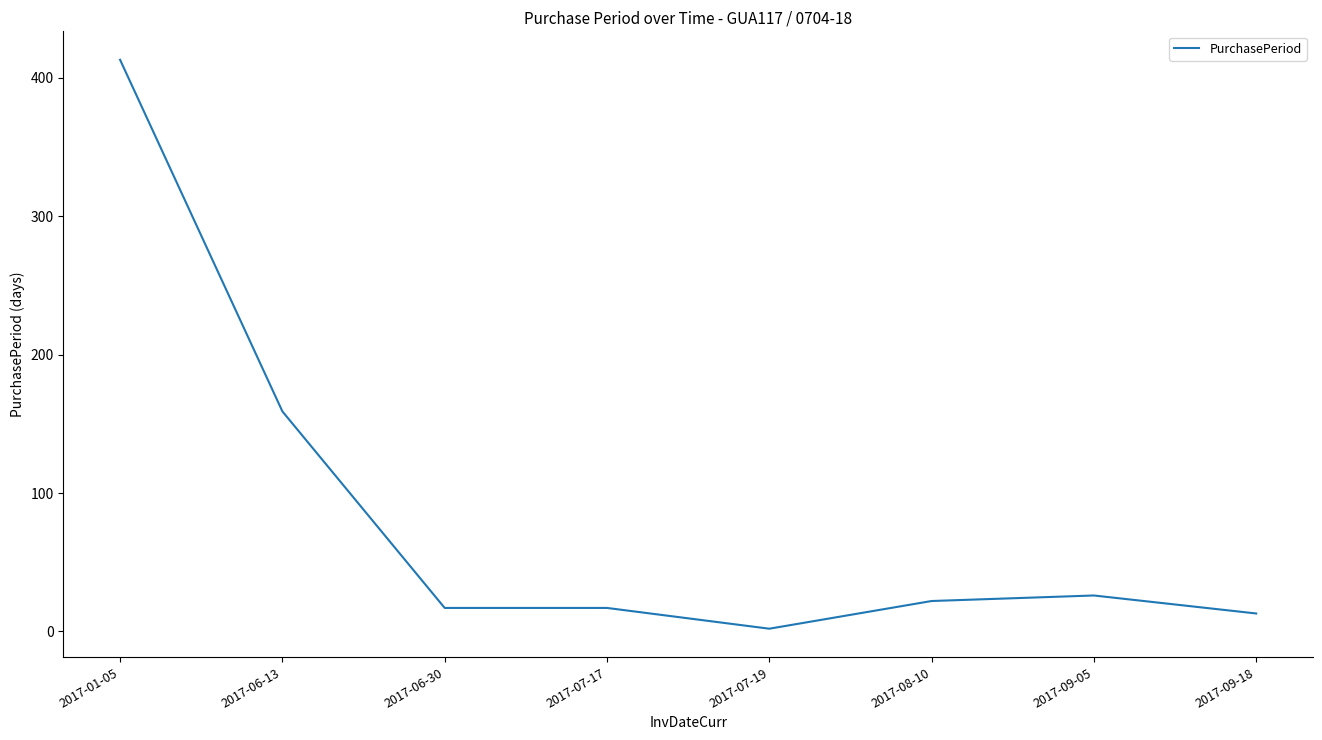

At which label is the value closest to 207?

2017-06-13